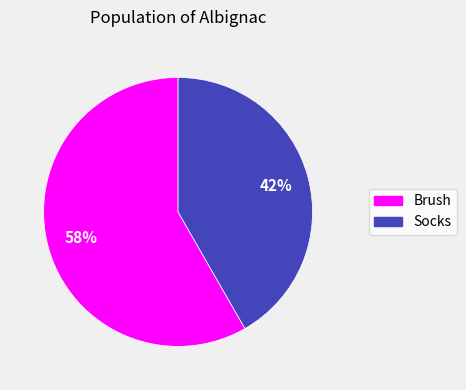

The Brush slice represents 69% of the pie. True or false?

False